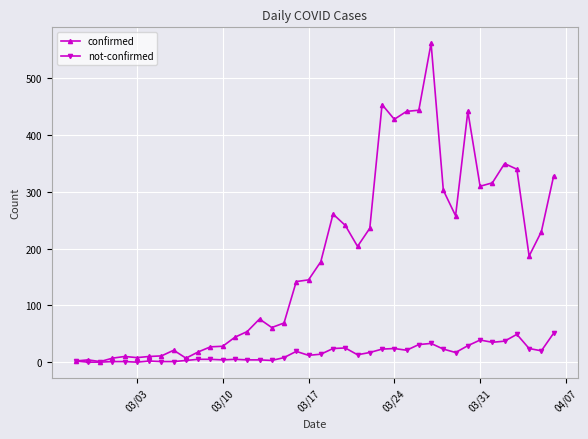

Which series has the widest spread of values?

confirmed